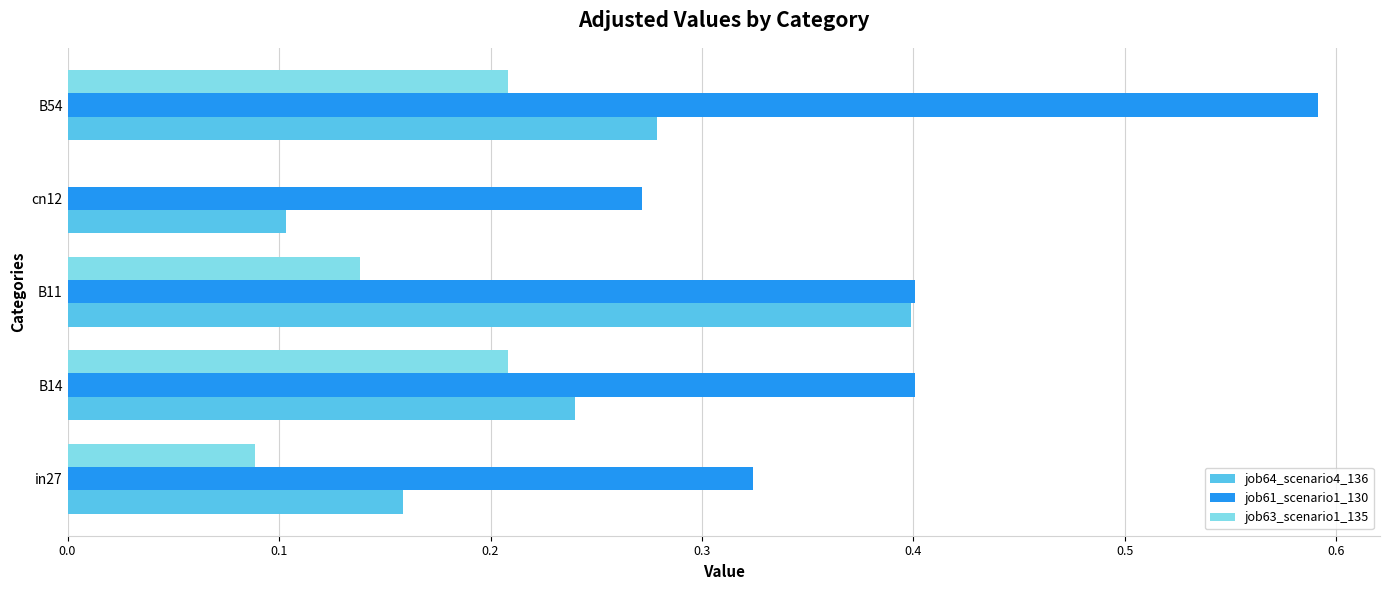

What is the sum of the job64_scenario4_136 values at in27 and B54?

0.4